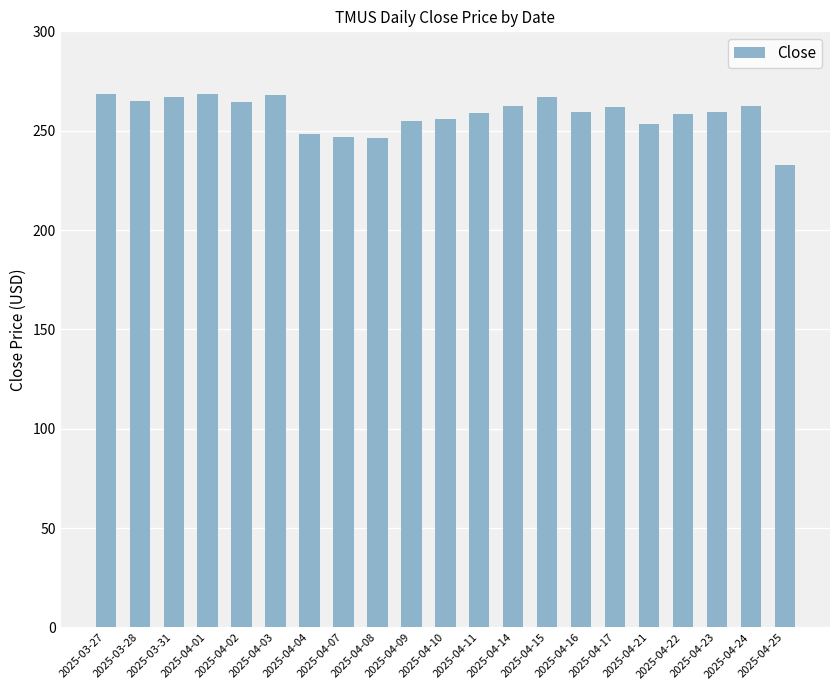

How many categories are shown in the chart?

21